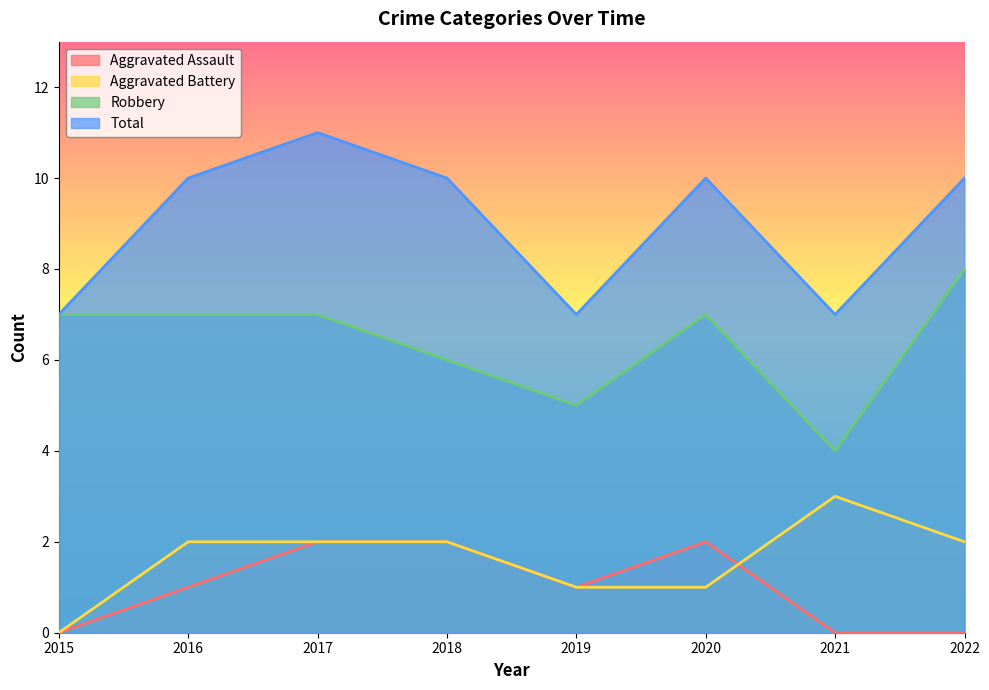

What is the average value of the Total series?

9